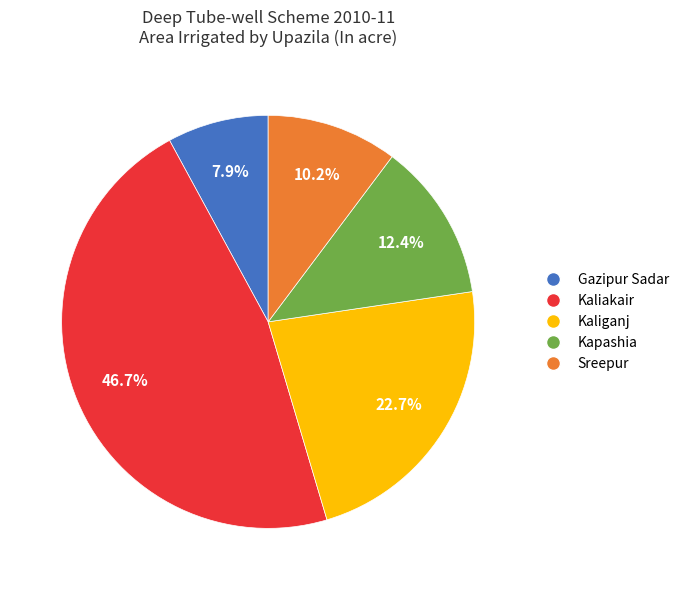

Rank the categories by value from lowest to highest.

Gazipur Sadar, Sreepur, Kapashia, Kaliganj, Kaliakair